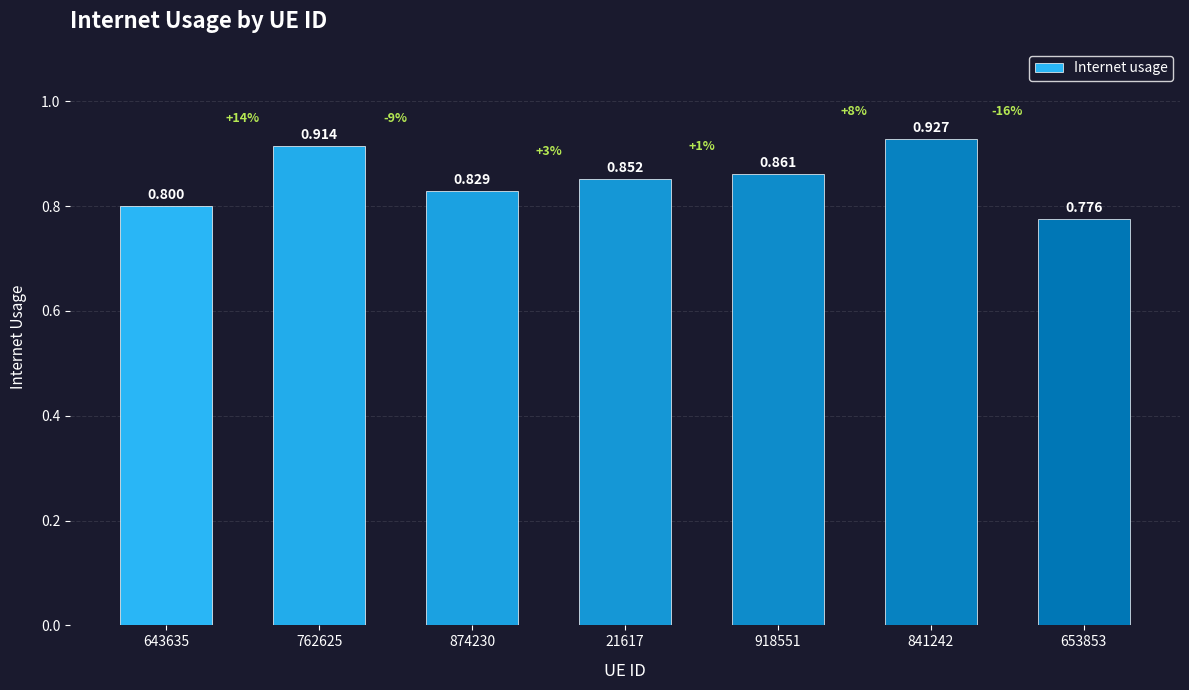

What is the label of the 3rd bar from the left?

874230